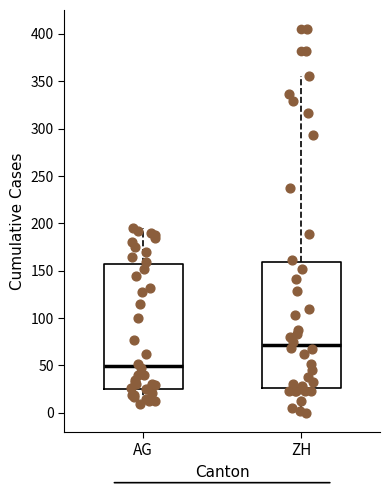

Which box has the lowest median line?

AG